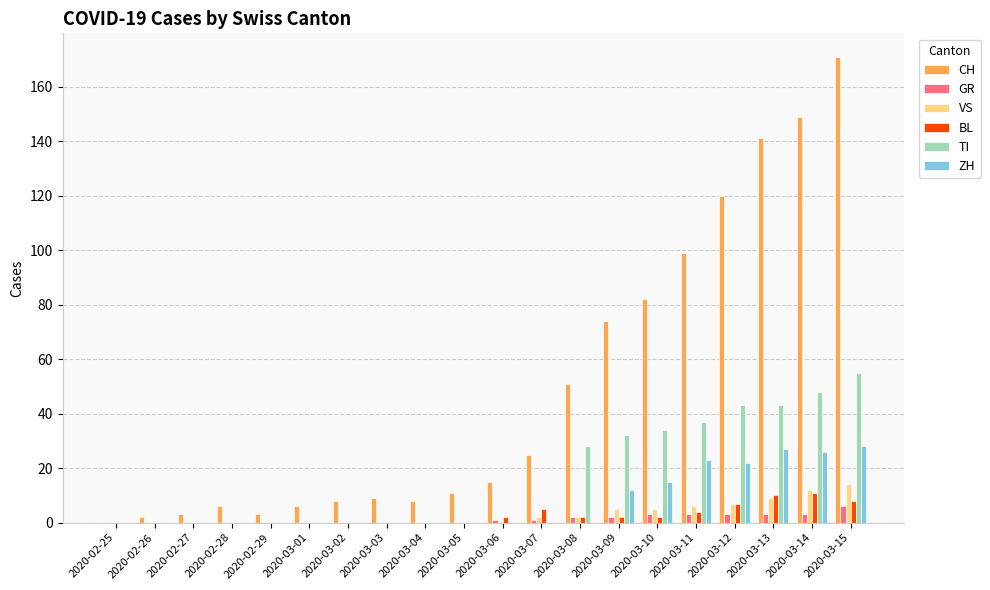

What are all the series names shown in the legend?

CH, GR, VS, BL, TI, ZH